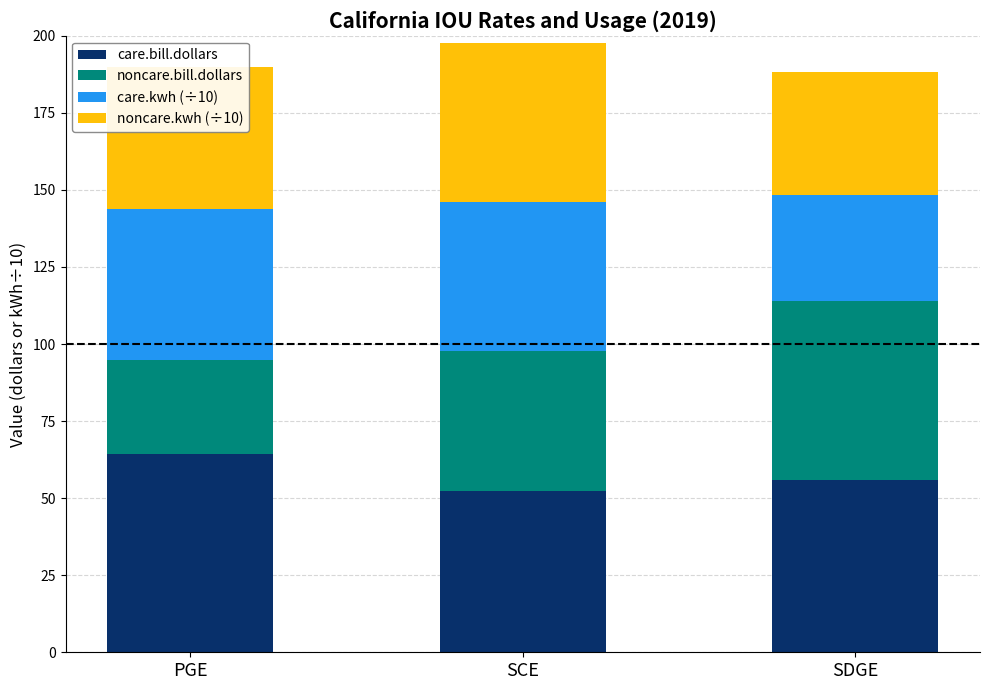

What is the average value of the care.bill.dollars series?

57.6